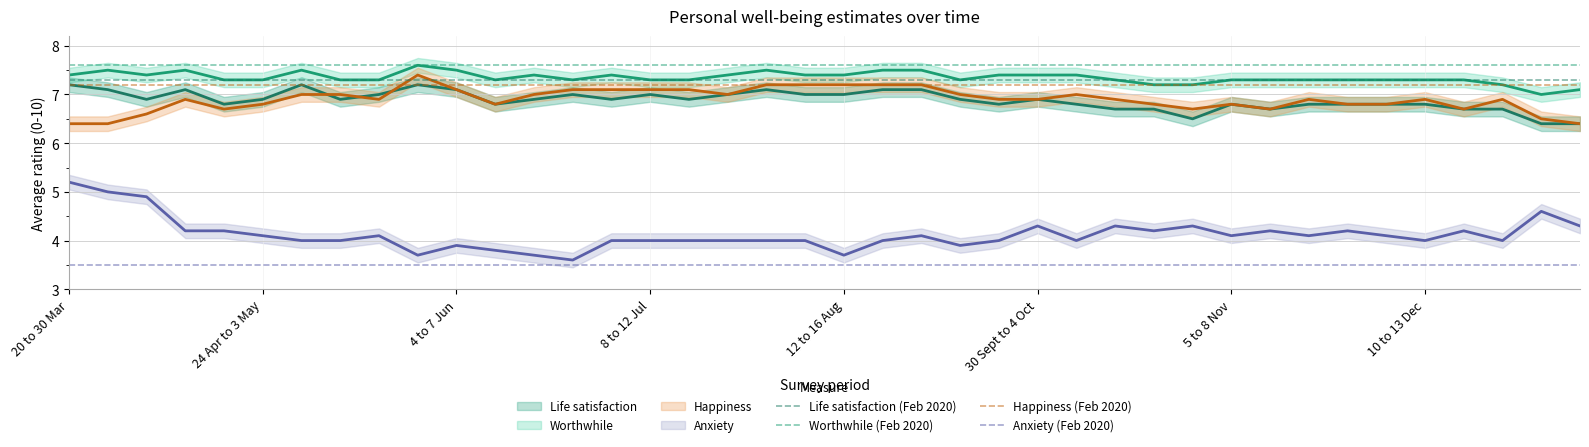

Is it true that life_satisfaction equals 2.5 at 10 to 13 Dec?

False